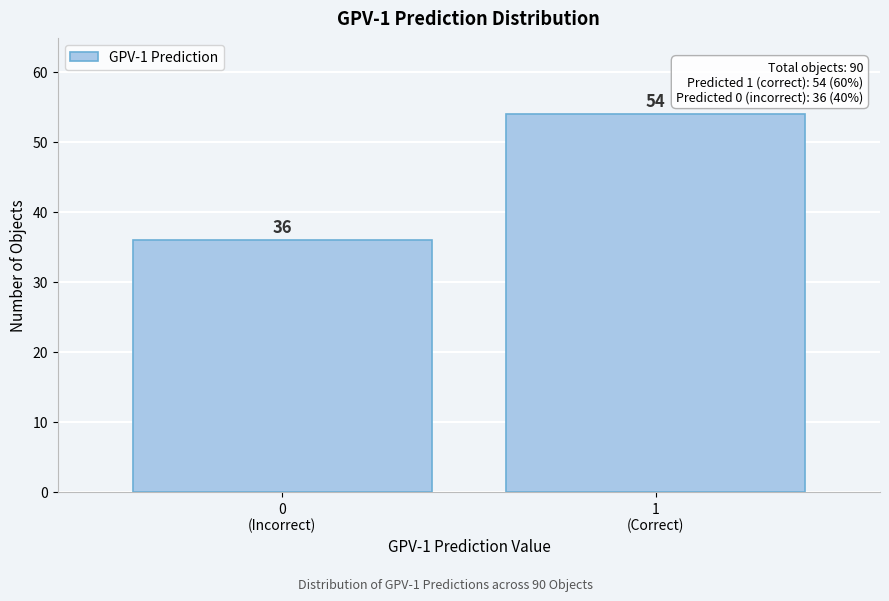

Reading left to right, extract all data points from this chart.

36	54